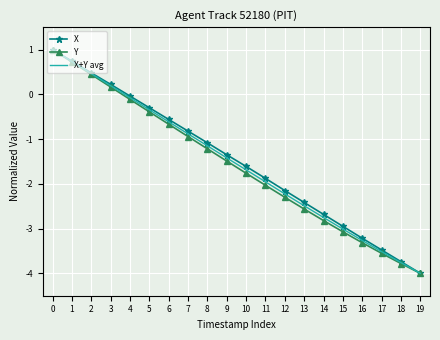

Between 10 and 17, which series saw the biggest shift?

X